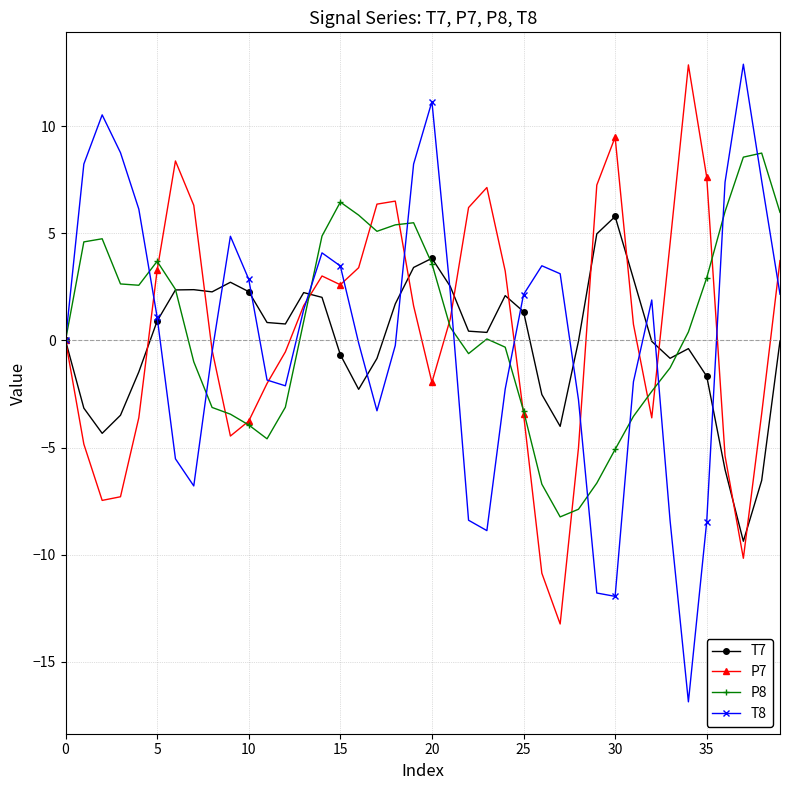

True or false: T7 has more than 0 interior local peaks.

True